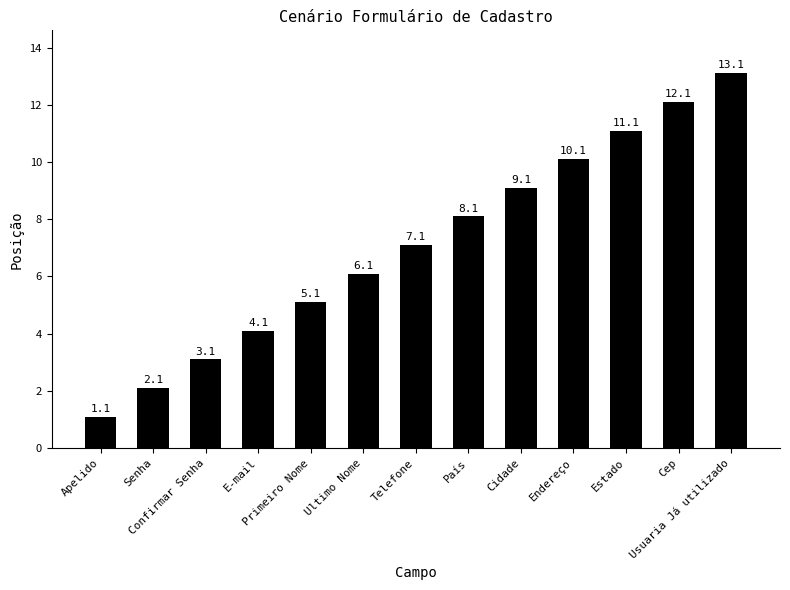

Which has a higher value, Estado or Endereço?

Estado